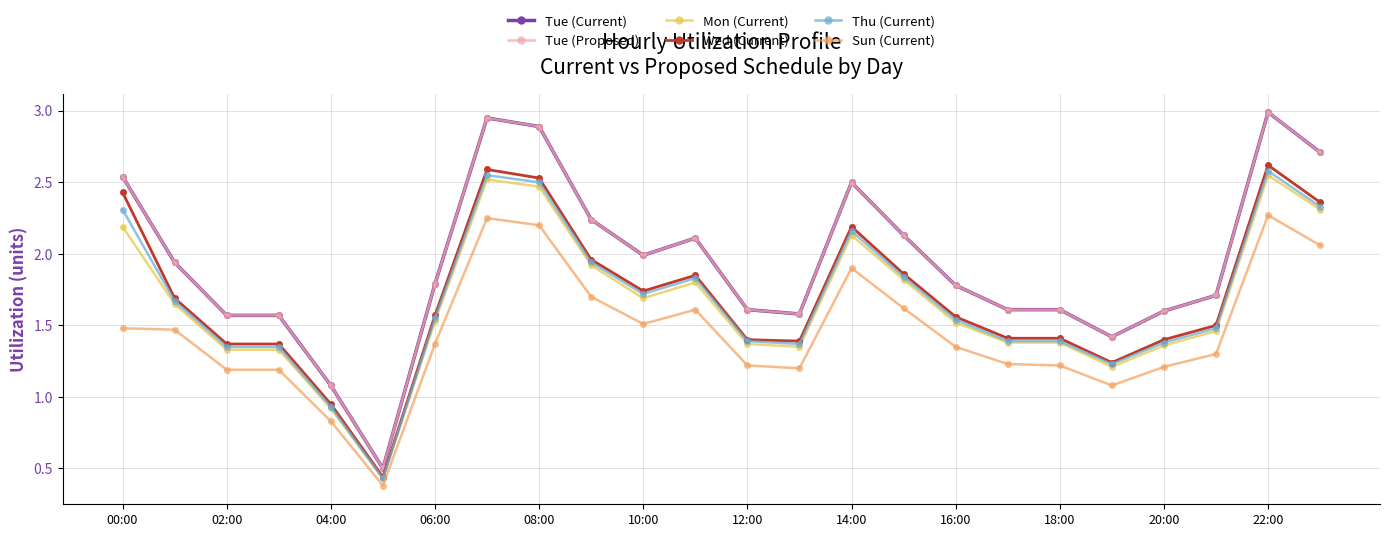

Is this an area chart (filled region under the line)?

No